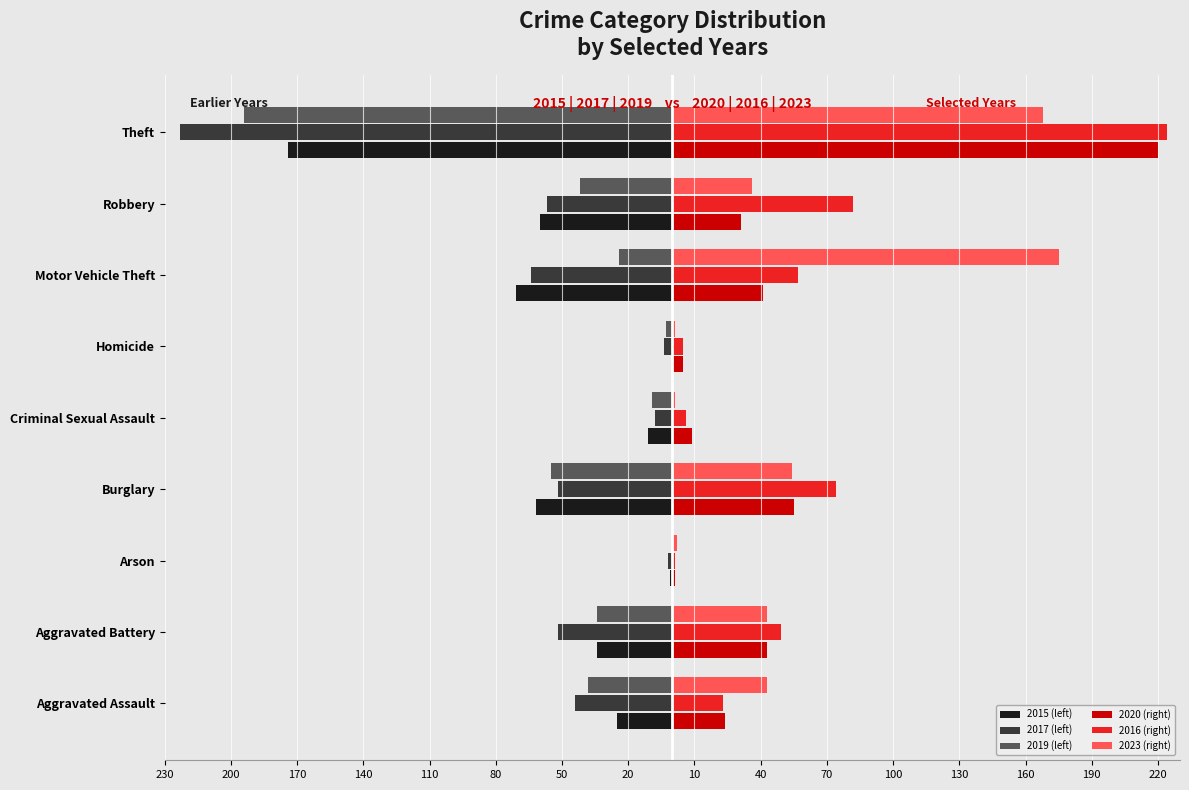

What are all the series names shown in the legend?

2015 (left), 2017 (left), 2019 (left), 2020 (right), 2016 (right), 2023 (right)